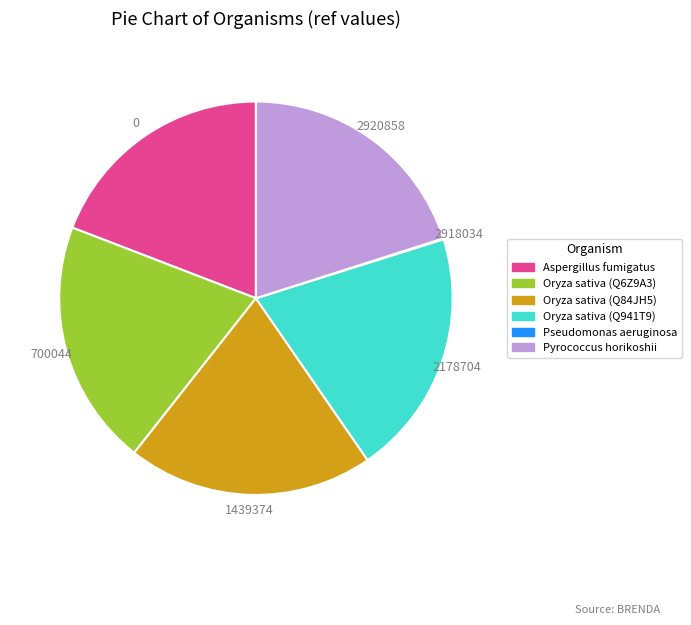

Does Pyrococcus horikoshii account for over 50% of the chart?

No